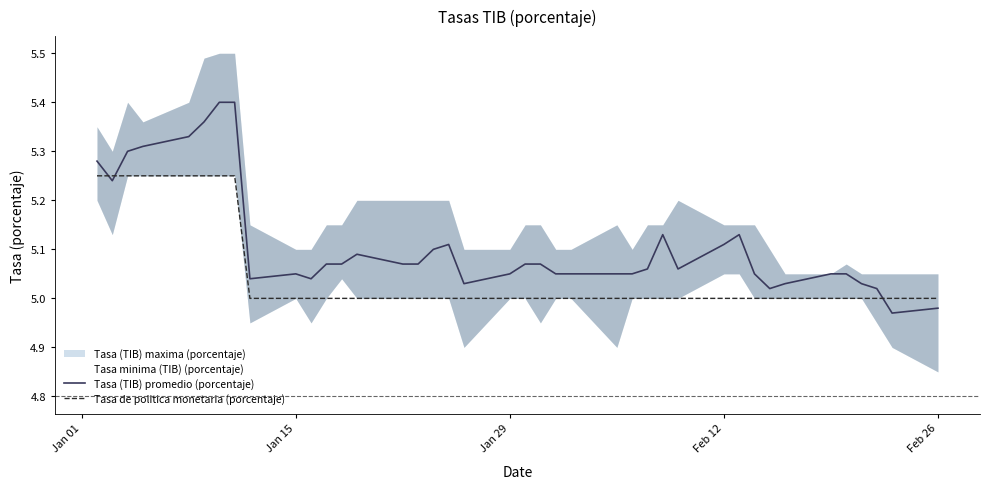

What is the lowest value of the Tasa de politica monetaria (porcentaje) series?

5.0